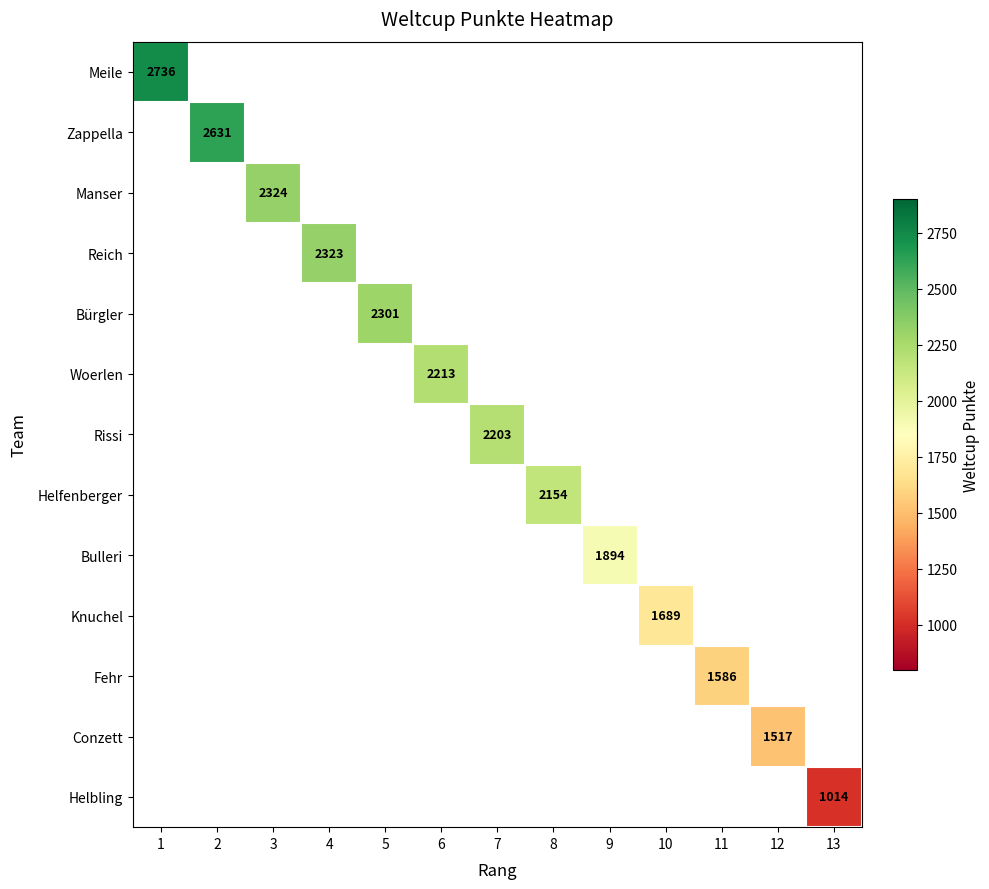

The Reich series shows 2323 at 4. True or false?

True